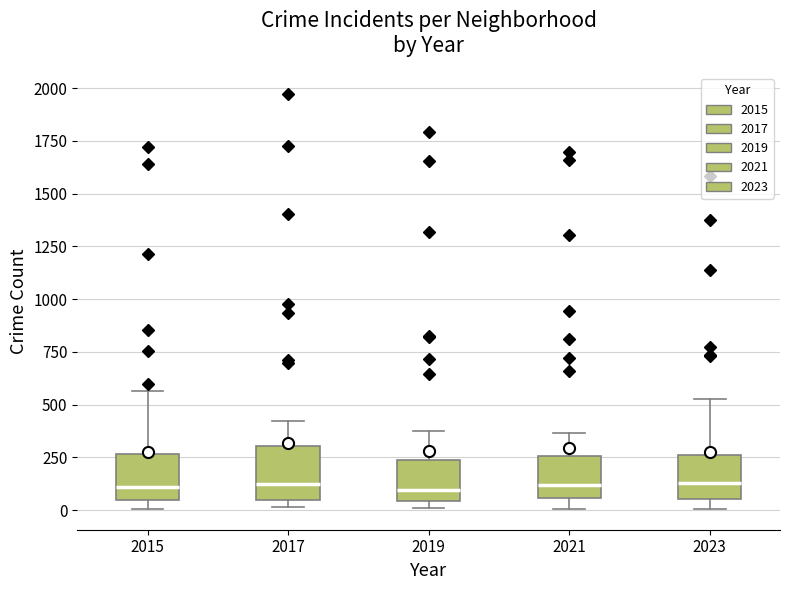

Reading left to right, read every box against the y-axis: the position of its median line, the range the box covers, and the ends of its whiskers. The values are not printed on the chart, so give them approximately, as read against the axis.

2015: median 100, box 50 to 250, whiskers 0 to 550
2017: median 100, box 50 to 300, whiskers 0 to 400
2019: median 100, box 50 to 250, whiskers 0 to 400
2021: median 100, box 50 to 250, whiskers 0 to 350
2023: median 150, box 50 to 250, whiskers 0 to 500